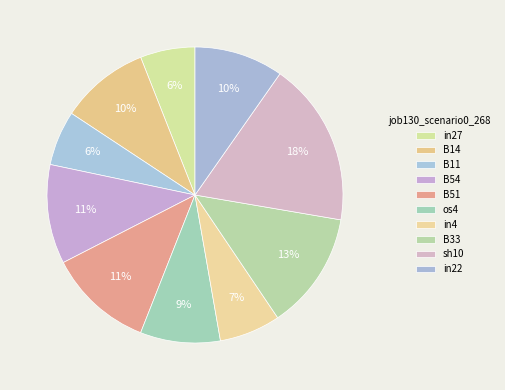

What is the largest slice in the pie chart?

sh10